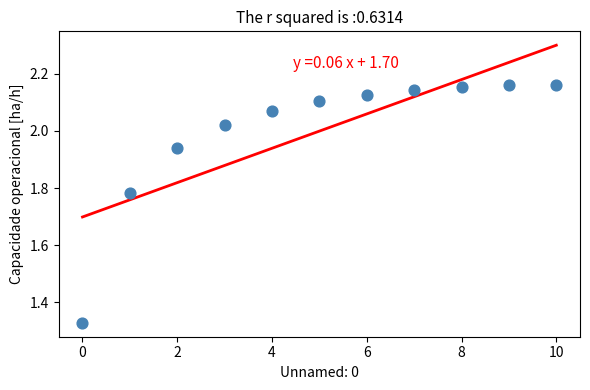

What is the range of Y values (max minus min)?

0.8